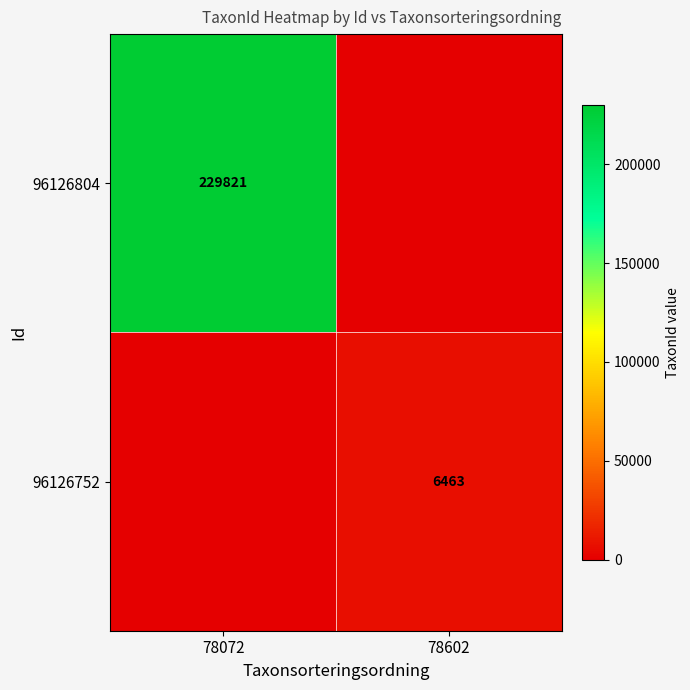

Is it true that 96126804 equals 229821 at 78072?

True